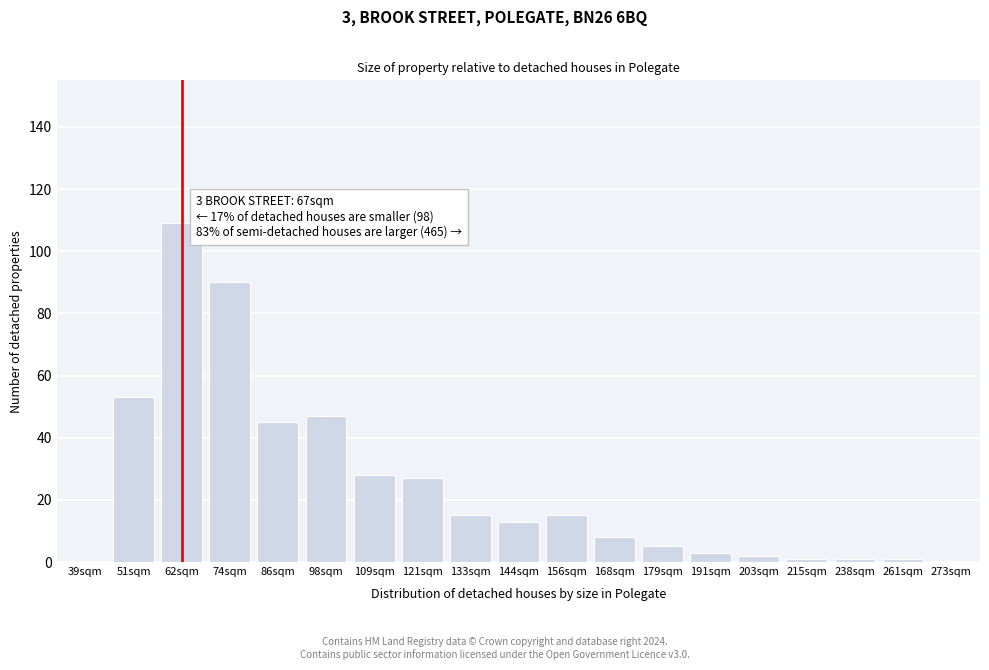

Reading left to right, list all the values displayed in this chart.

39sqm=0	51sqm=53	62sqm=109	74sqm=90	86sqm=45	98sqm=47	109sqm=28	121sqm=27	133sqm=15	144sqm=13	156sqm=15	168sqm=8	179sqm=5	191sqm=3	203sqm=2	215sqm=1	238sqm=1	261sqm=1	273sqm=0